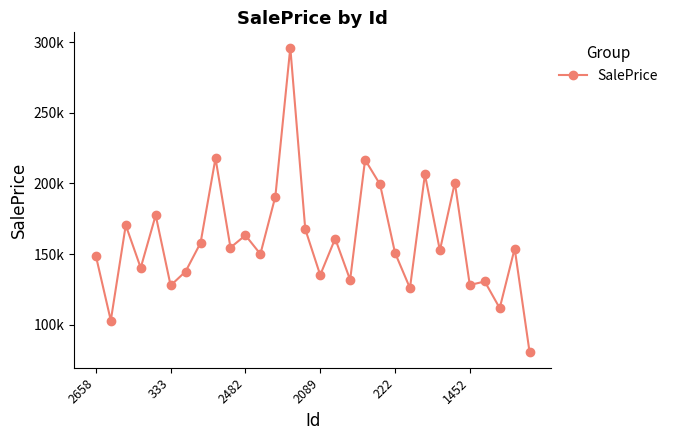

Does the chart have visible grid lines?

No